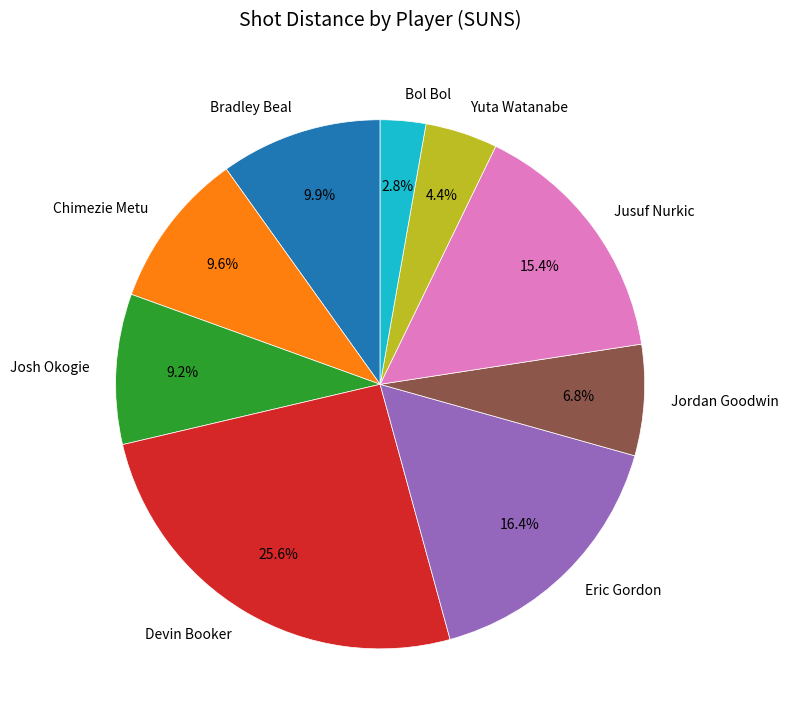

What is the ratio of the value at Chimezie Metu to the value at Bradley Beal?

1.0